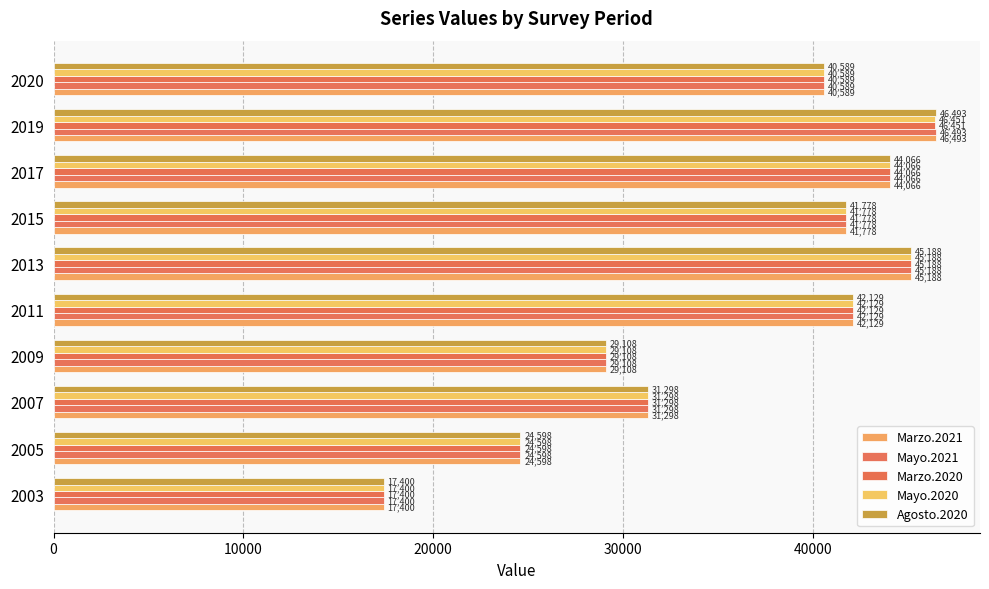

What is the value of the Mayo.2020 bar at the 8th from the left?

44066